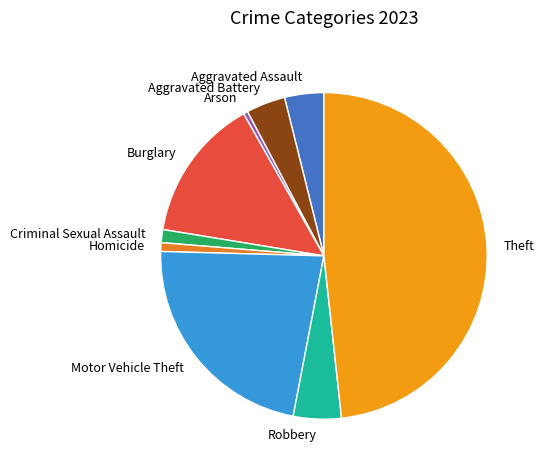

Is there a majority slice in this chart?

No